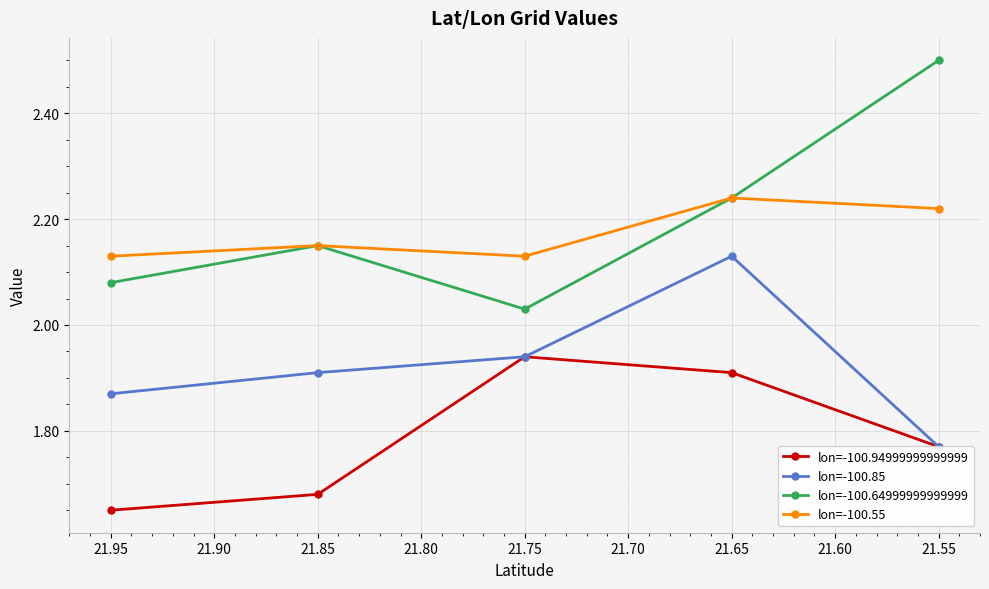

What is the value of the lon=-100.64999999999999 point at the 2nd from the left?

2.1